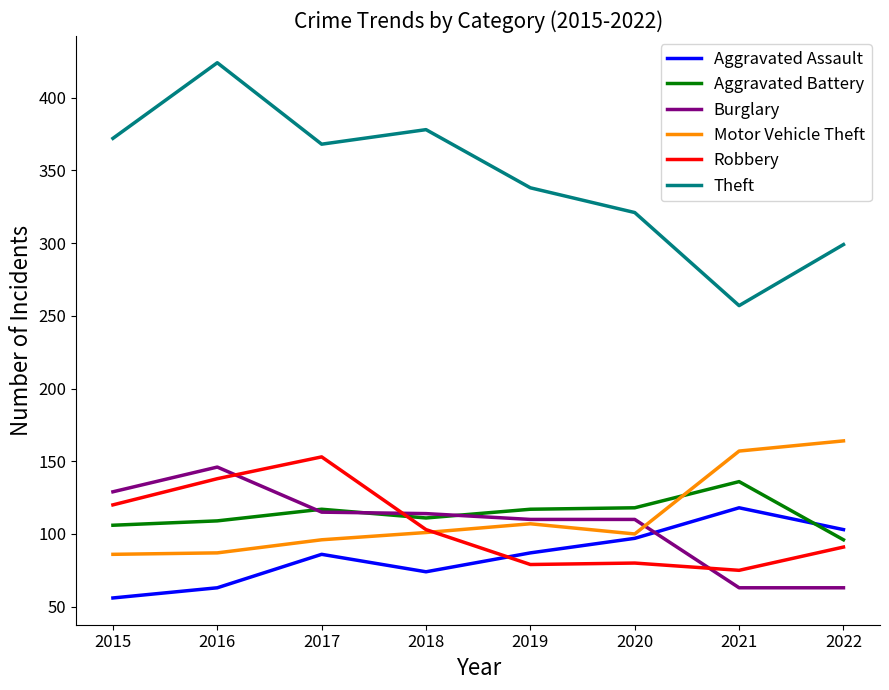

The Aggravated Assault series shows 143 at 2020. True or false?

False